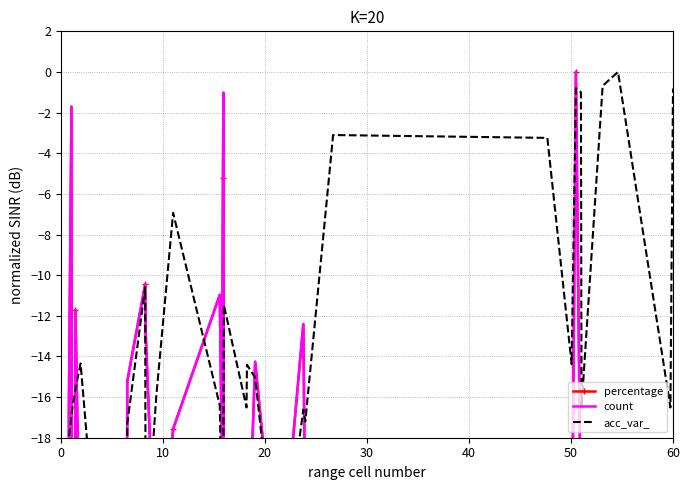

How many times do count and acc_var_ cross each other?

15